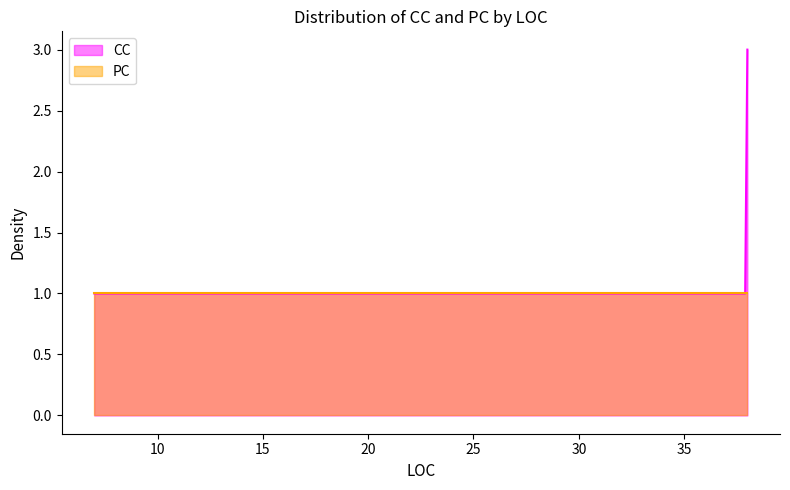

At how many categories does at least one series exceed 2?

1